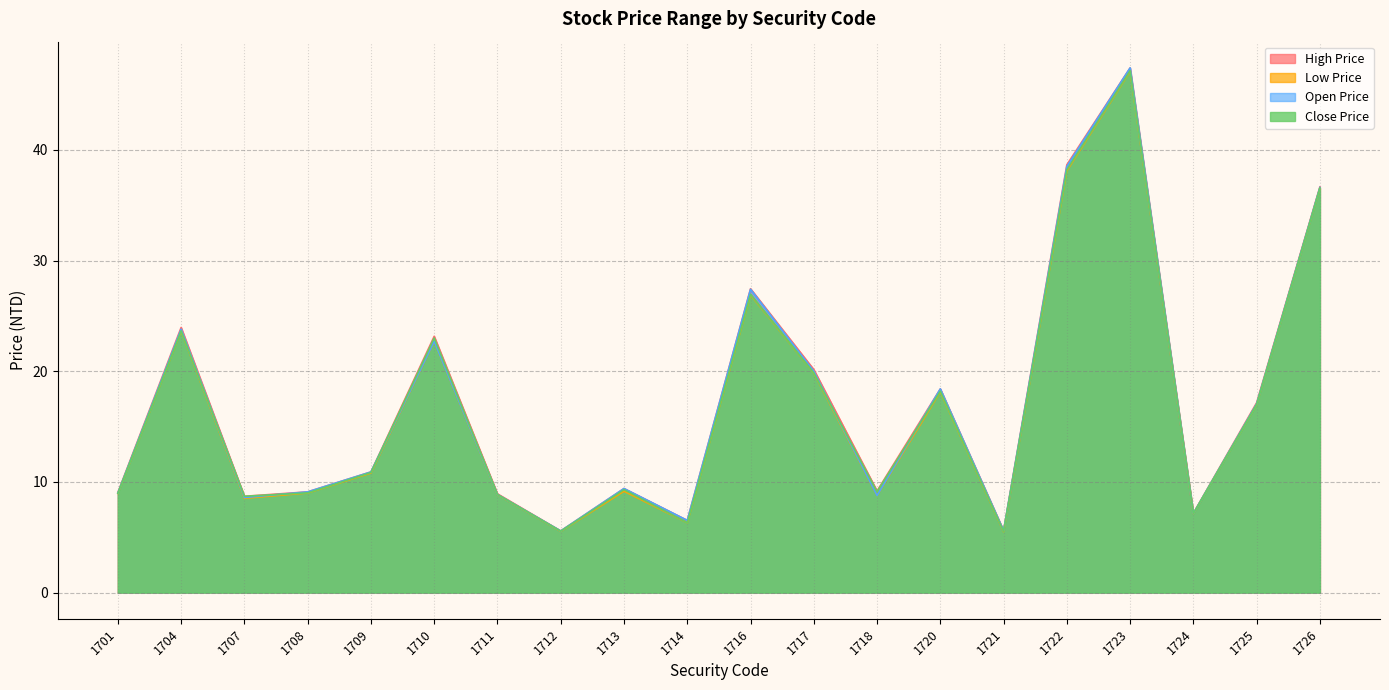

What is the value of the High Price point at the 19th from the left?

17.1